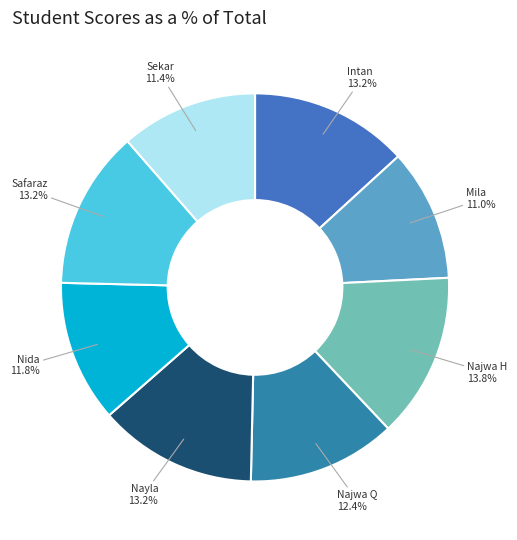

How many segments does this pie chart have?

8